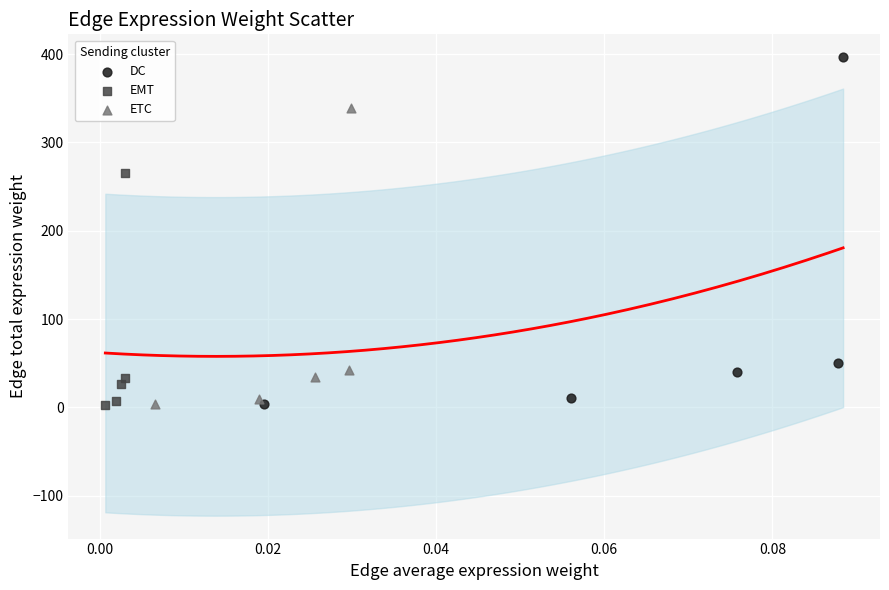

Which series has the widest spread of Y values?

DC